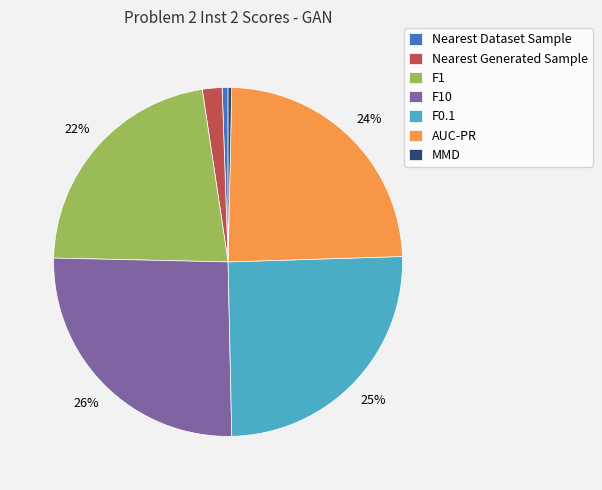

To the nearest percent, what is the difference between the Nearest Generated Sample and F0.1 slice percentages?

23%